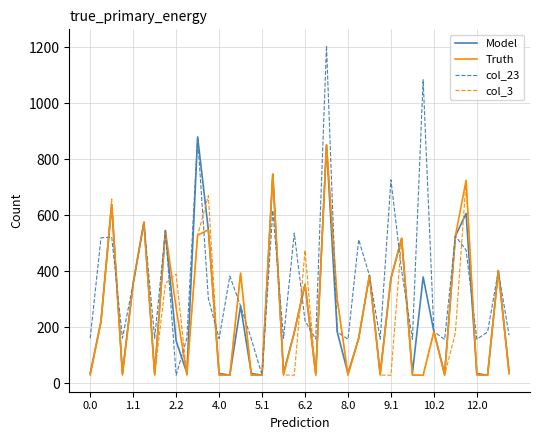

What is the greatest value displayed?

1205.8